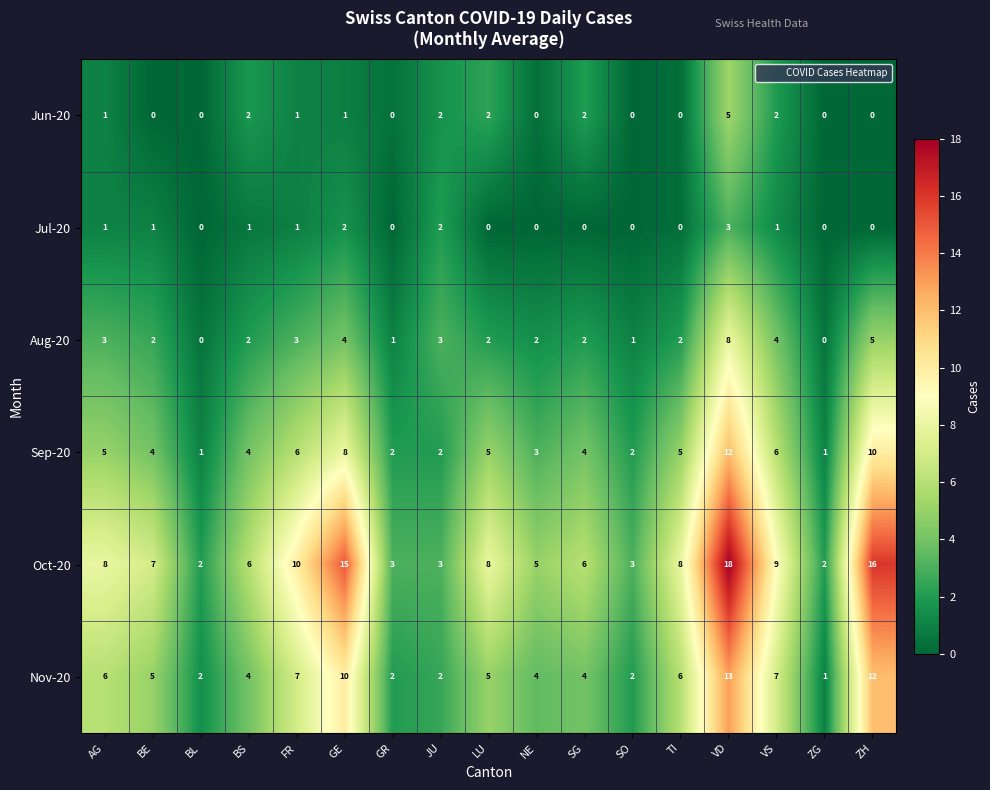

Which series has the largest total across all categories?

Oct-20